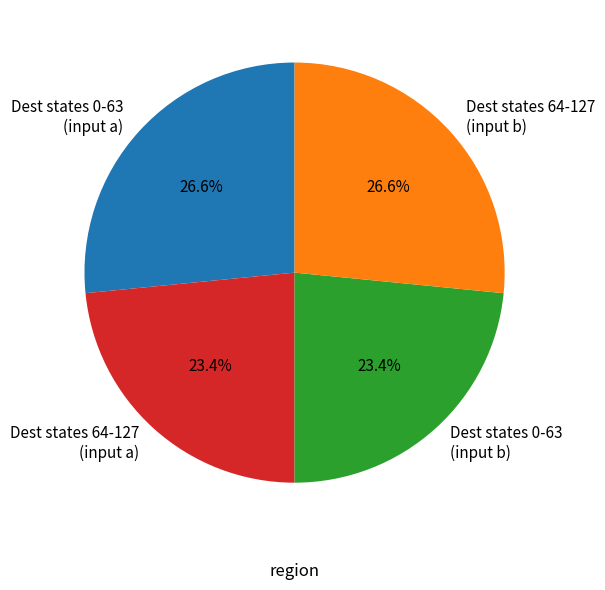

How many slices are in this pie chart?

4